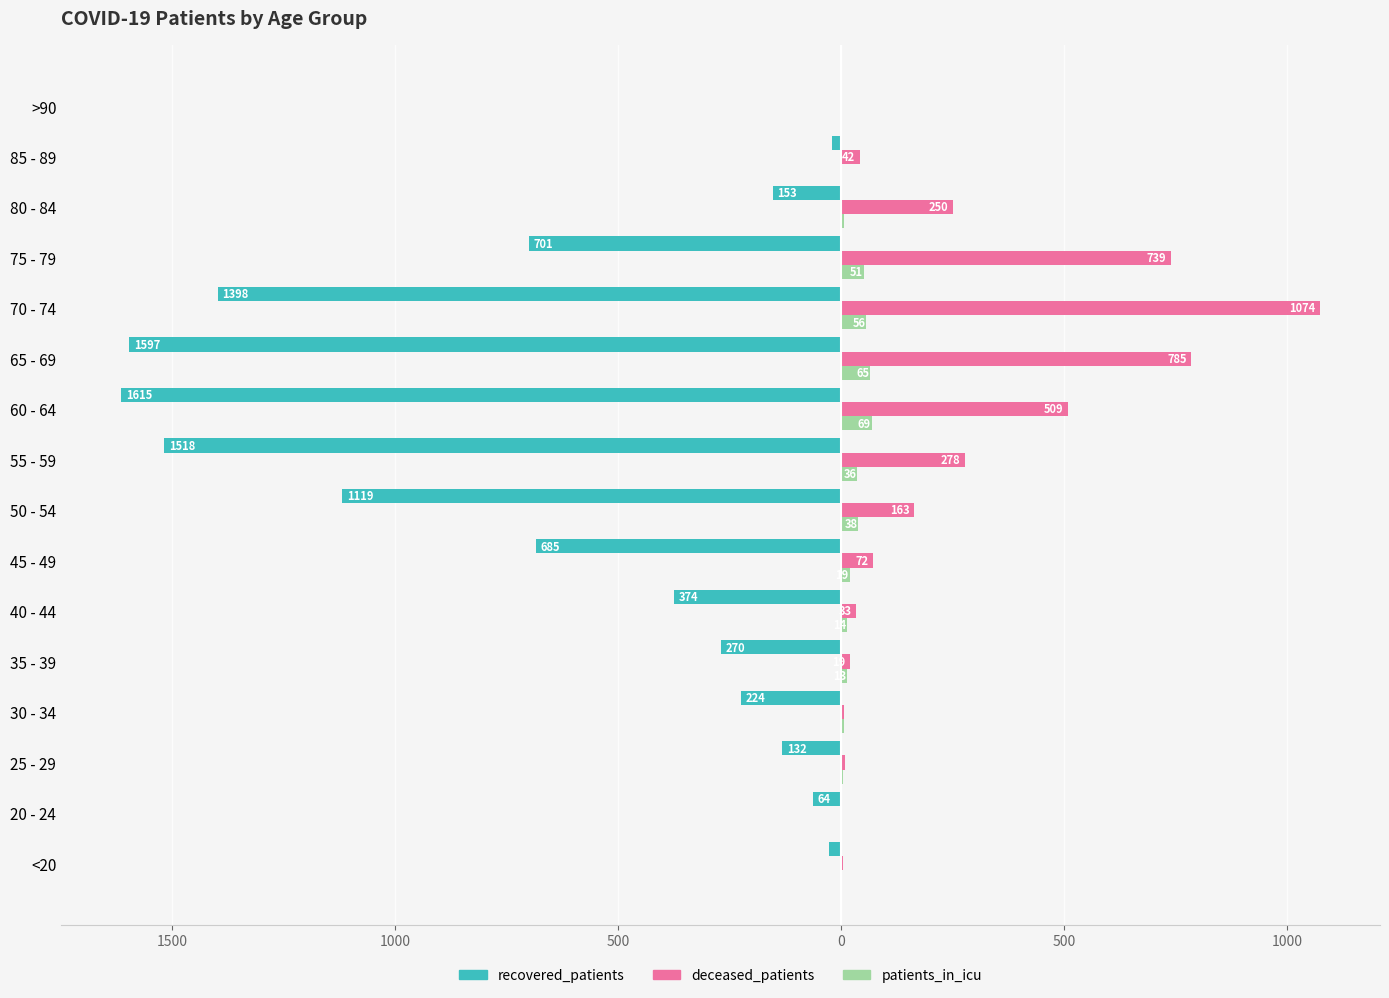

What are all the series names shown in the legend?

recovered_patients, deceased_patients, patients_in_icu